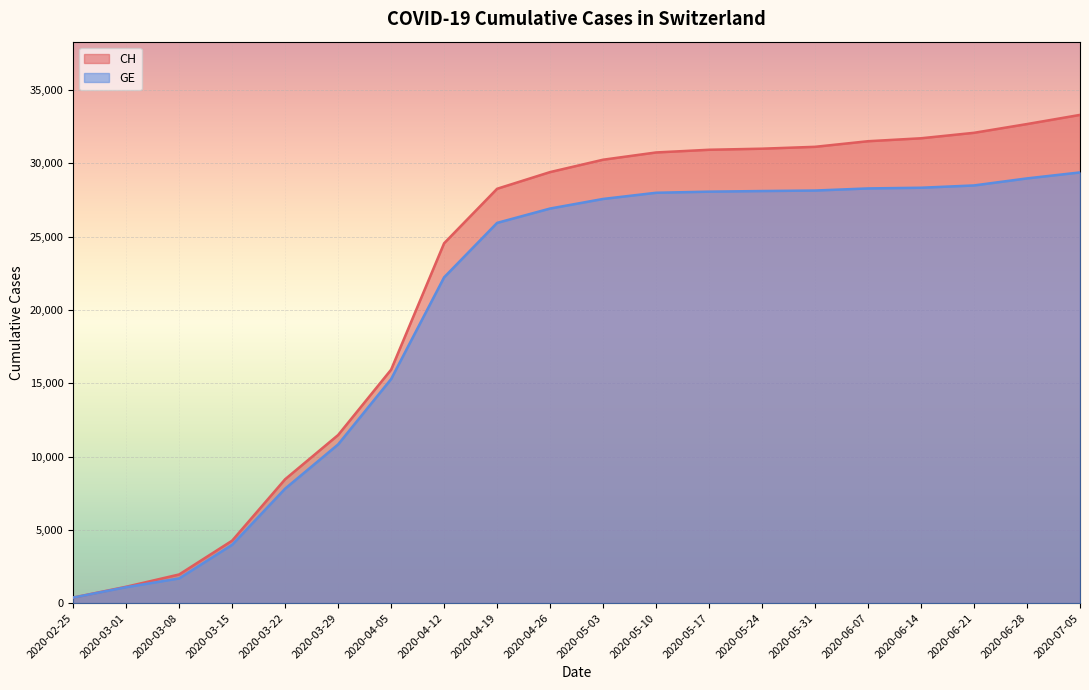

What is the average value of the CH series?

22057